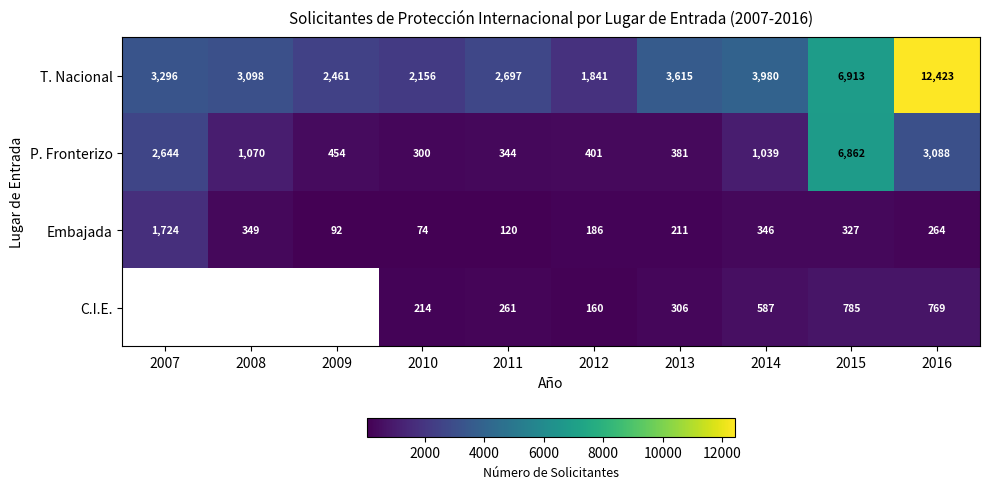

Which category has the lowest value across all series?

2010